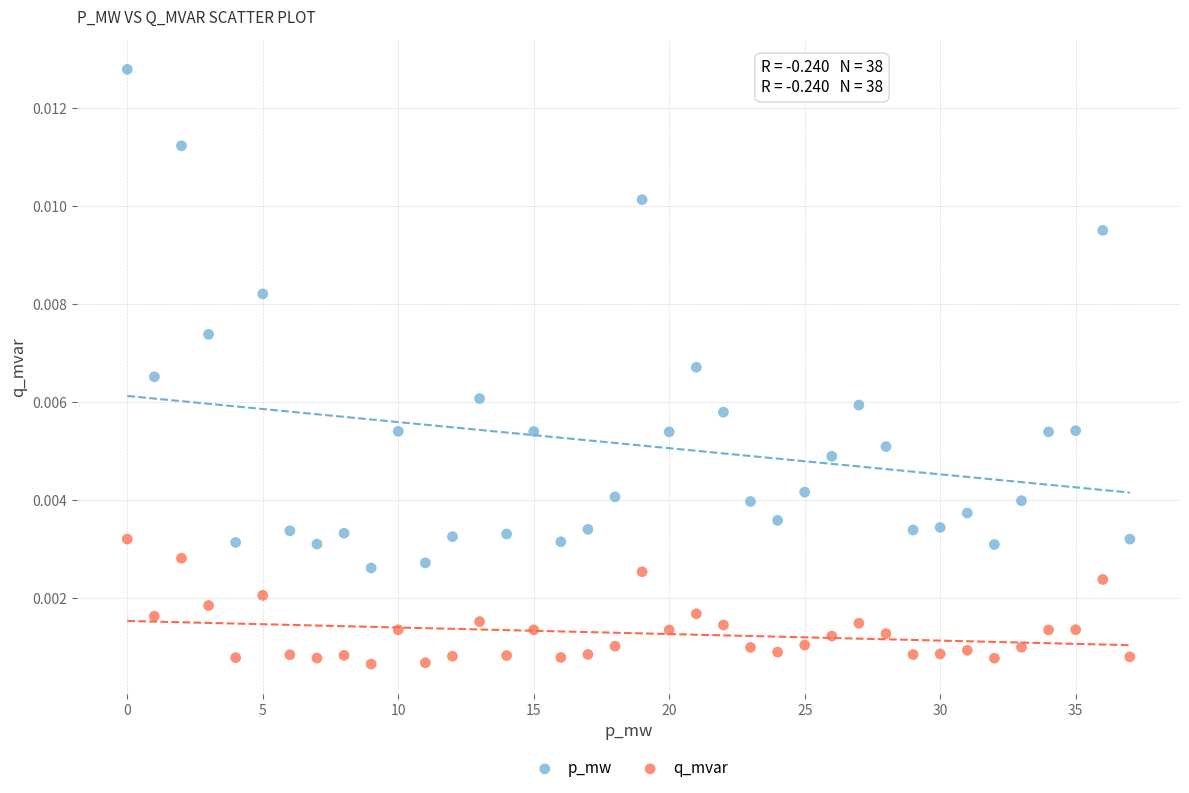

Which series reaches the minimum Y coordinate?

q_mvar